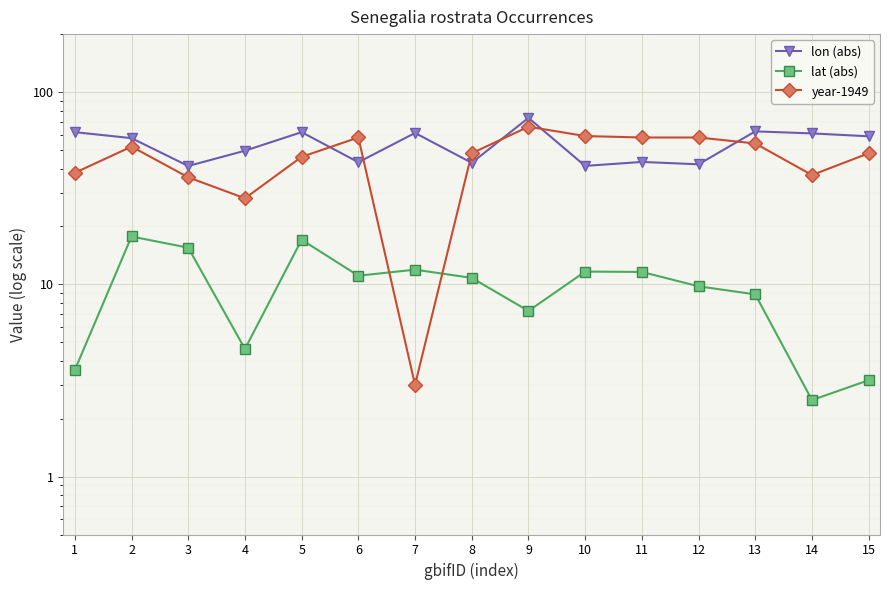

The lon (abs) series shows 60.9 at 14. True or false?

True